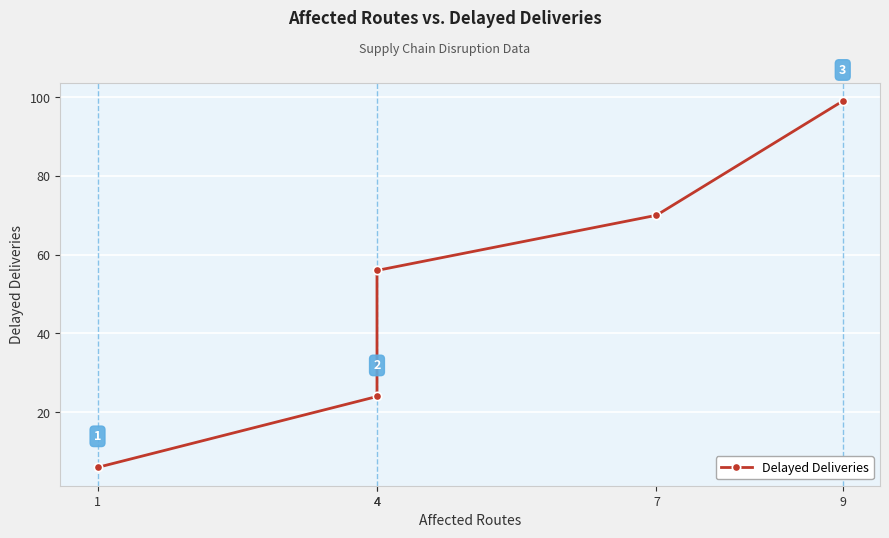

What is the sum of all values?

255